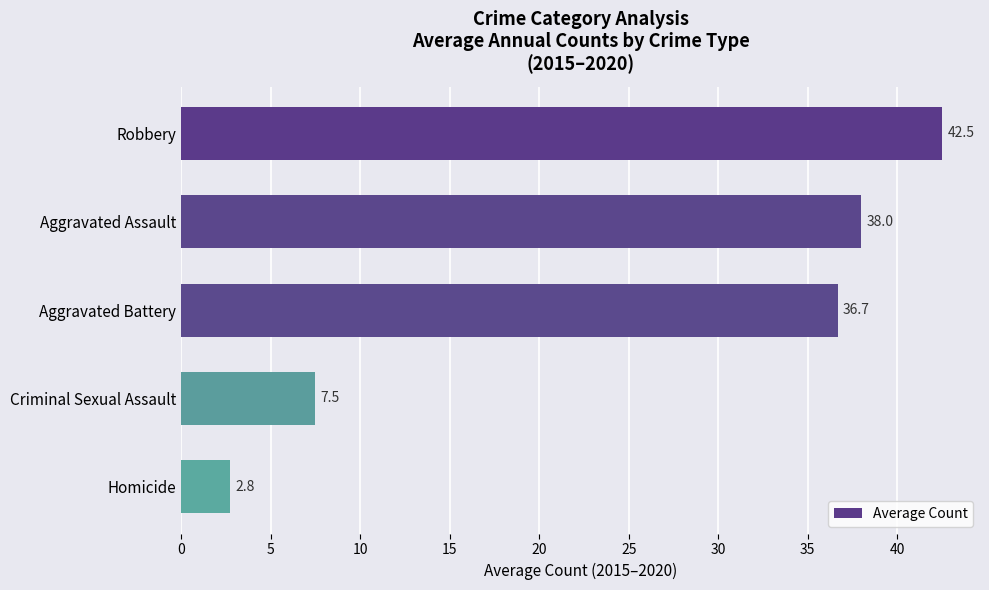

Reading top to bottom, what are all the values shown in this chart?

42.5	38.0	36.7	7.5	2.8